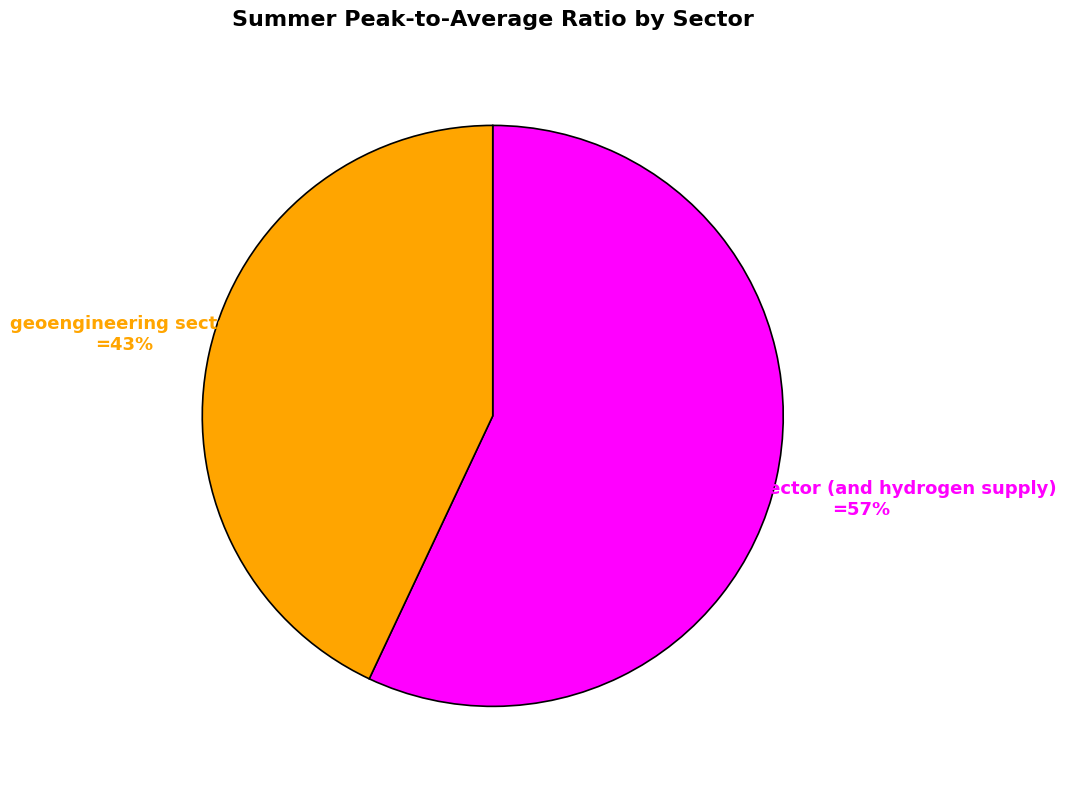

The geoengineering sector slice represents 43% of the pie. True or false?

True